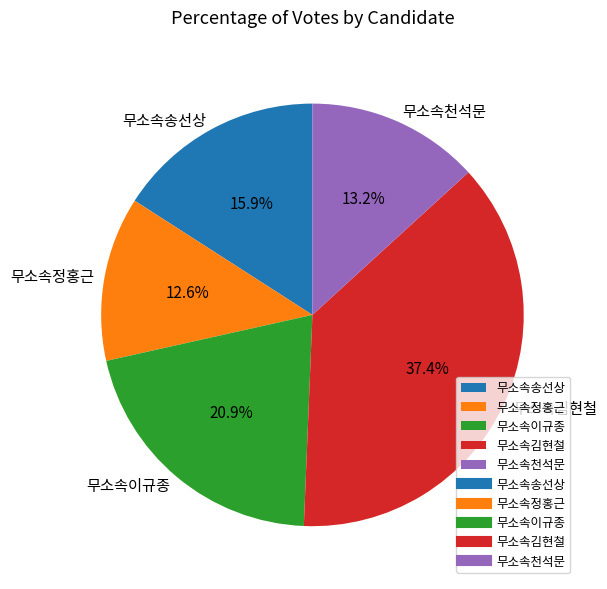

How many slices are in this pie chart?

5